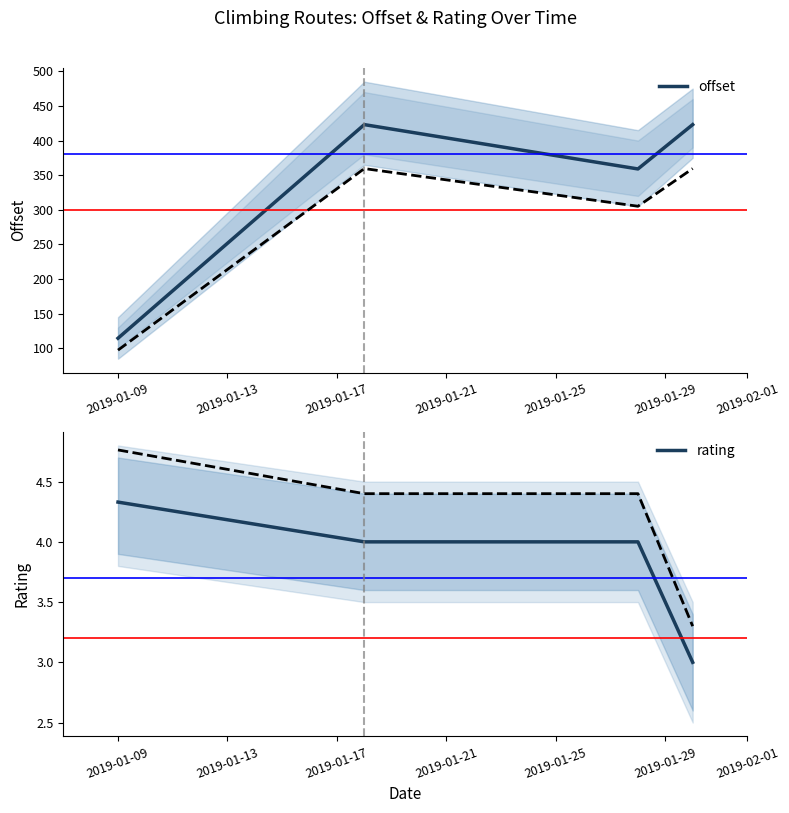

True or false: offset and rating intersect in this chart.

False